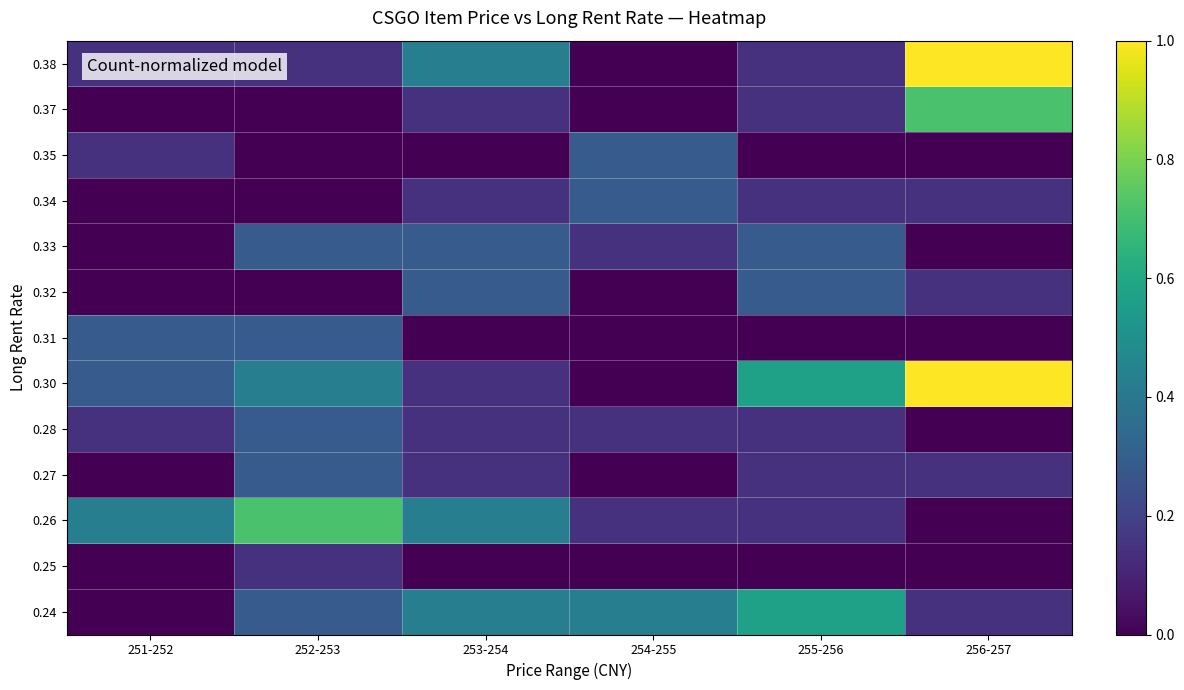

List the series in order of their peak value, lowest first.

0.25, 0.27, 0.28, 0.31, 0.32, 0.33, 0.34, 0.35, 0.24, 0.26, 0.37, 0.30, 0.38